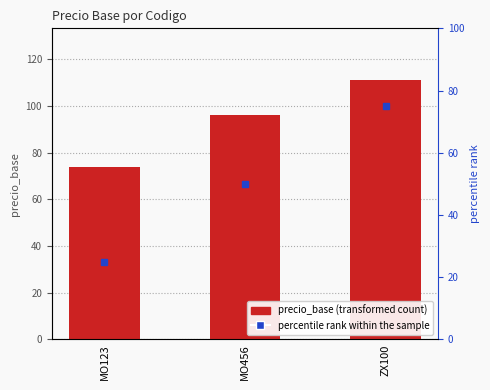

List the labels in order of value, largest first.

ZX100, MO456, MO123